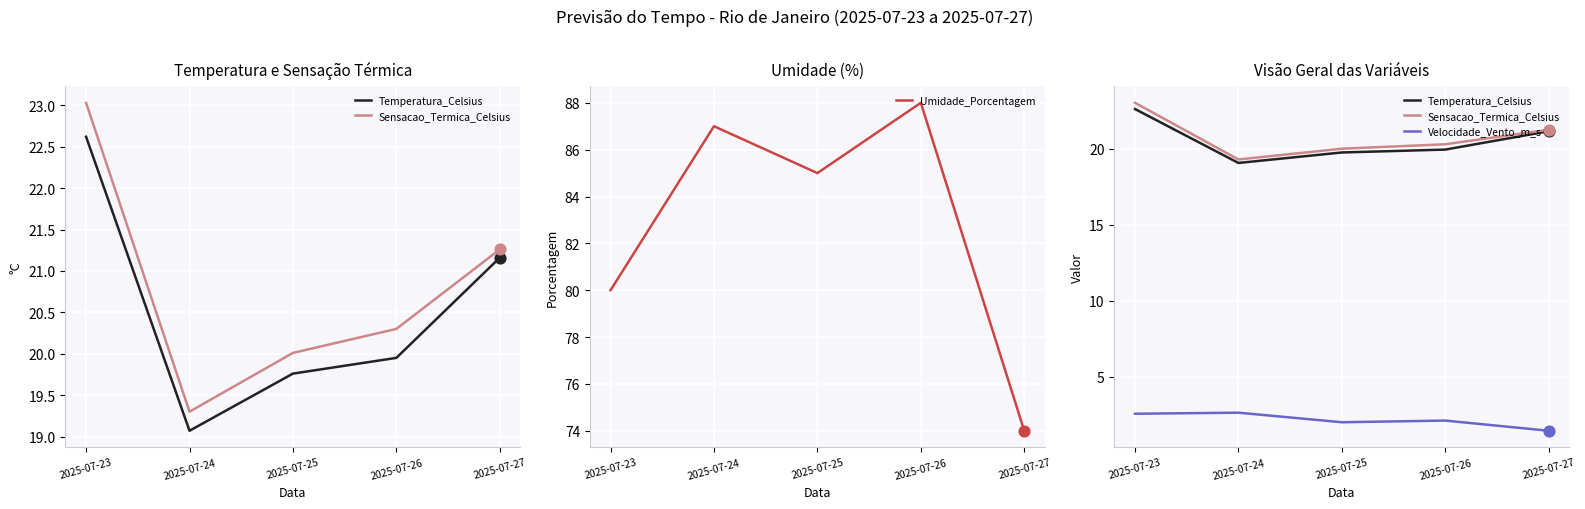

Which series reaches the maximum Y coordinate?

Umidade_Porcentagem